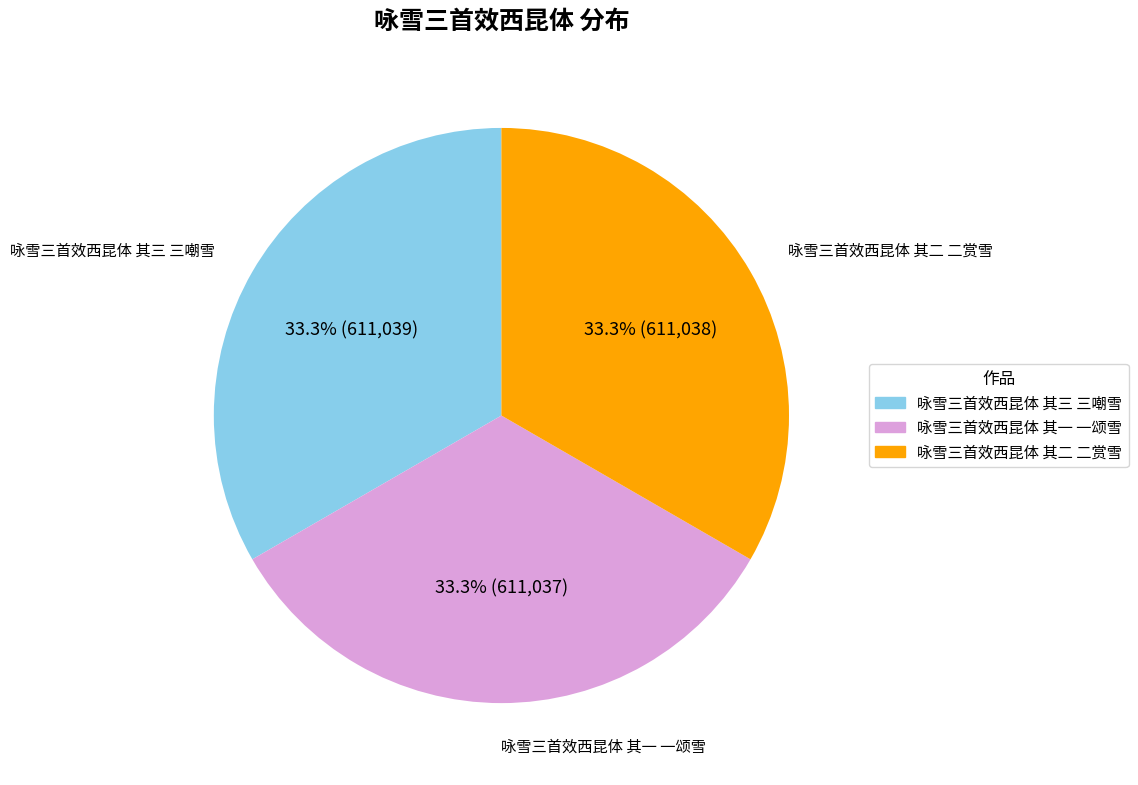

To the nearest percent, what is the combined percentage of 咏雪三首效西昆体 其一 一颂雪 and 咏雪三首效西昆体 其三 三嘲雪?

67%